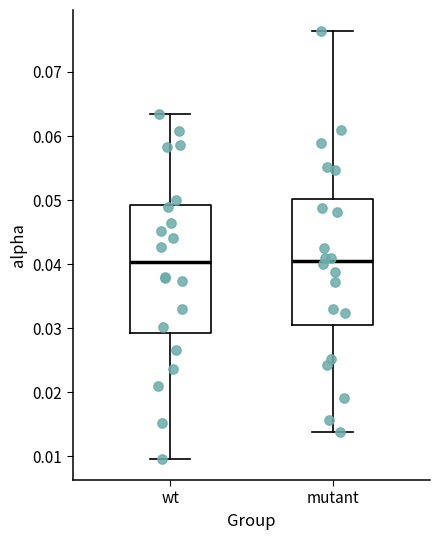

Where does the upper whisker of the box for mutant end on the y-axis? The values are not printed on the chart, so give them approximately, as read against the axis.

0.076